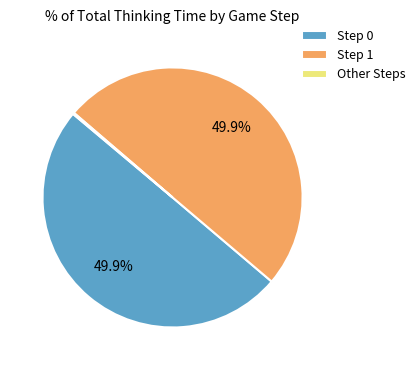

What is the ratio of the value at Step 0 to the value at Step 1?

1.0